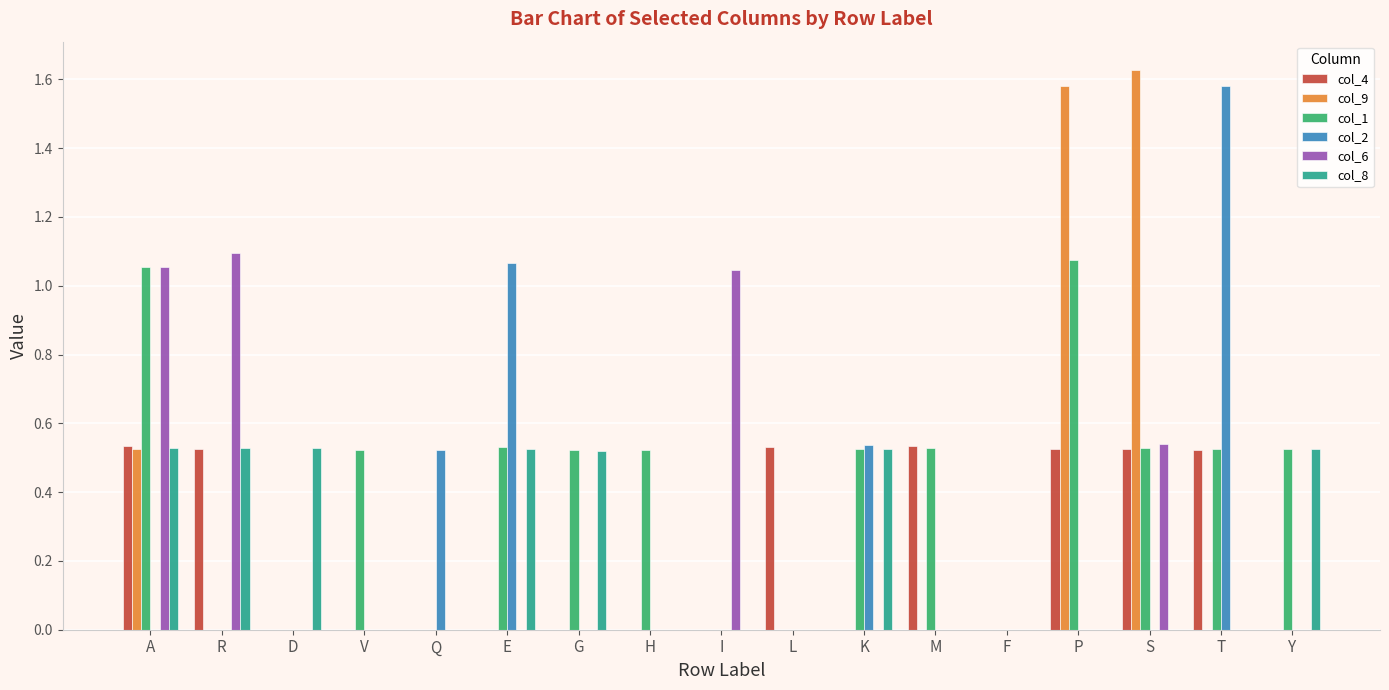

Between K and T, which series saw the biggest shift?

col_2